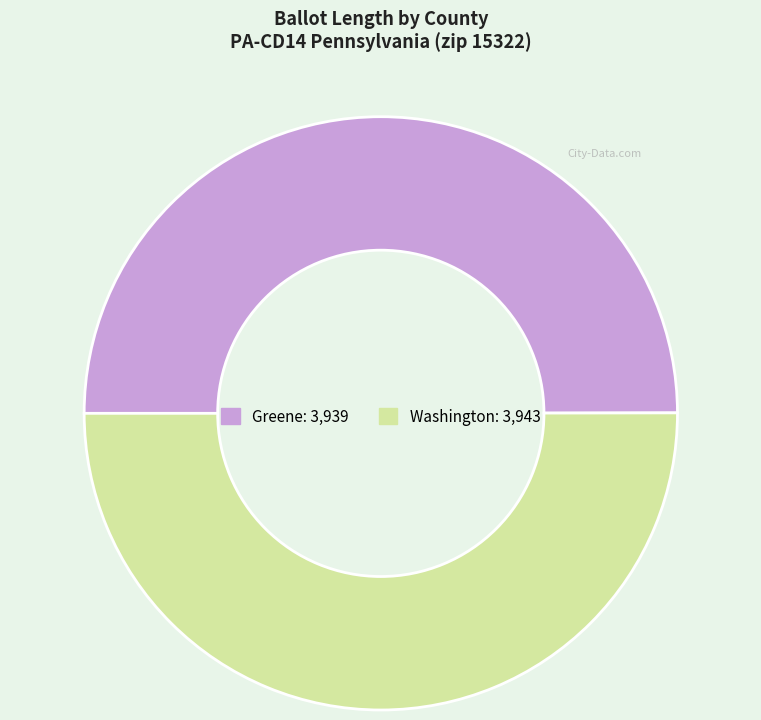

How many segments does this pie chart have?

2